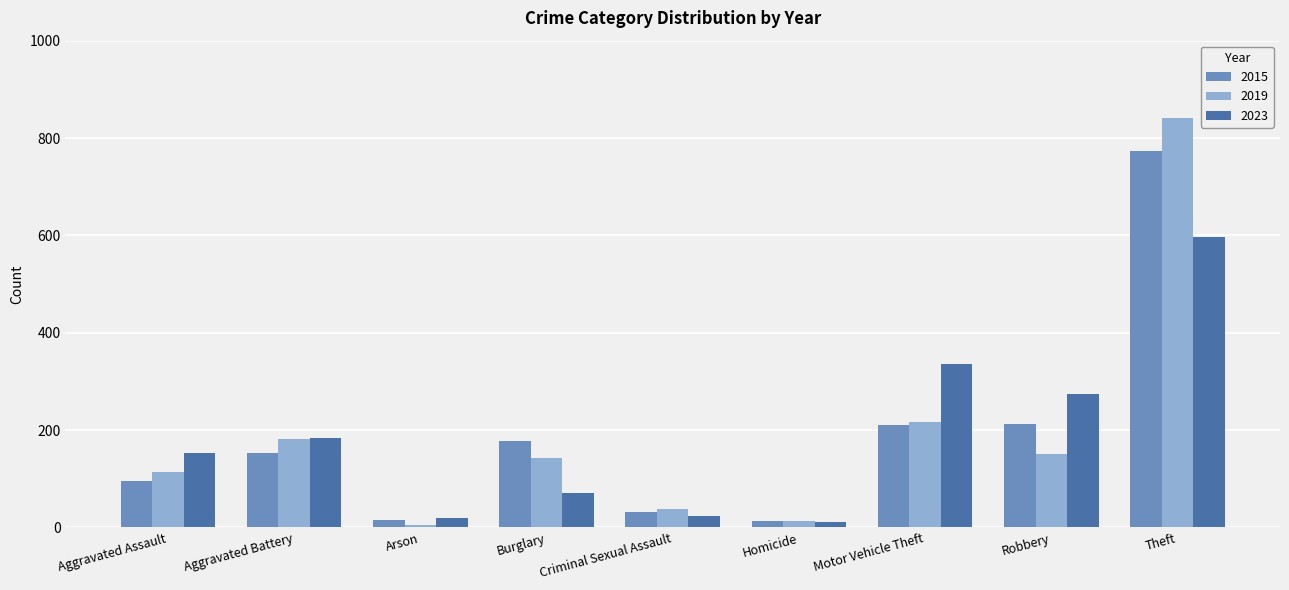

The 2015 series shows 178 at Burglary. True or false?

True